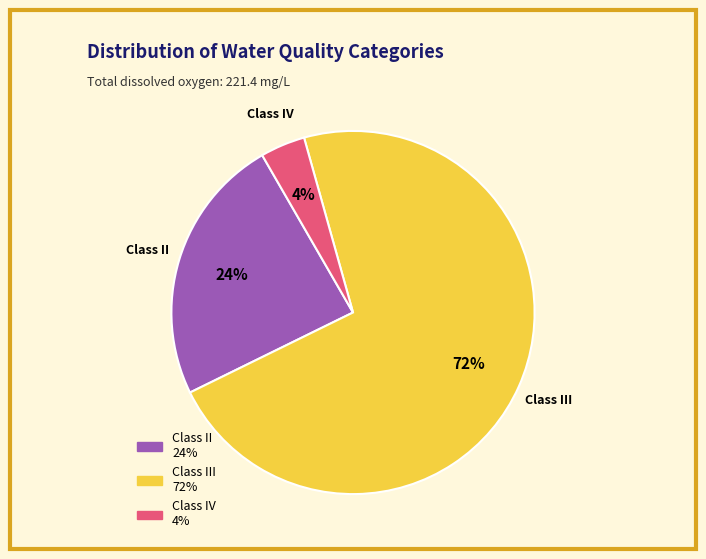

To the nearest percent, what is the average slice percentage?

33%